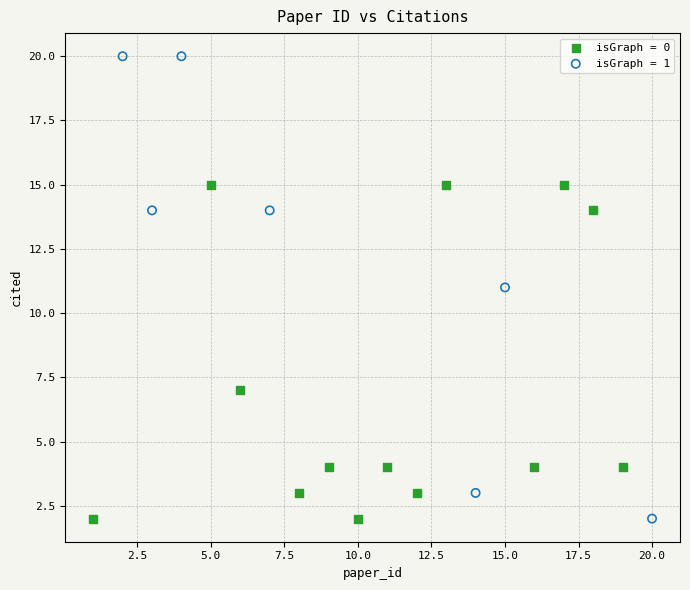

Which series reaches the maximum Y coordinate?

isGraph = 1